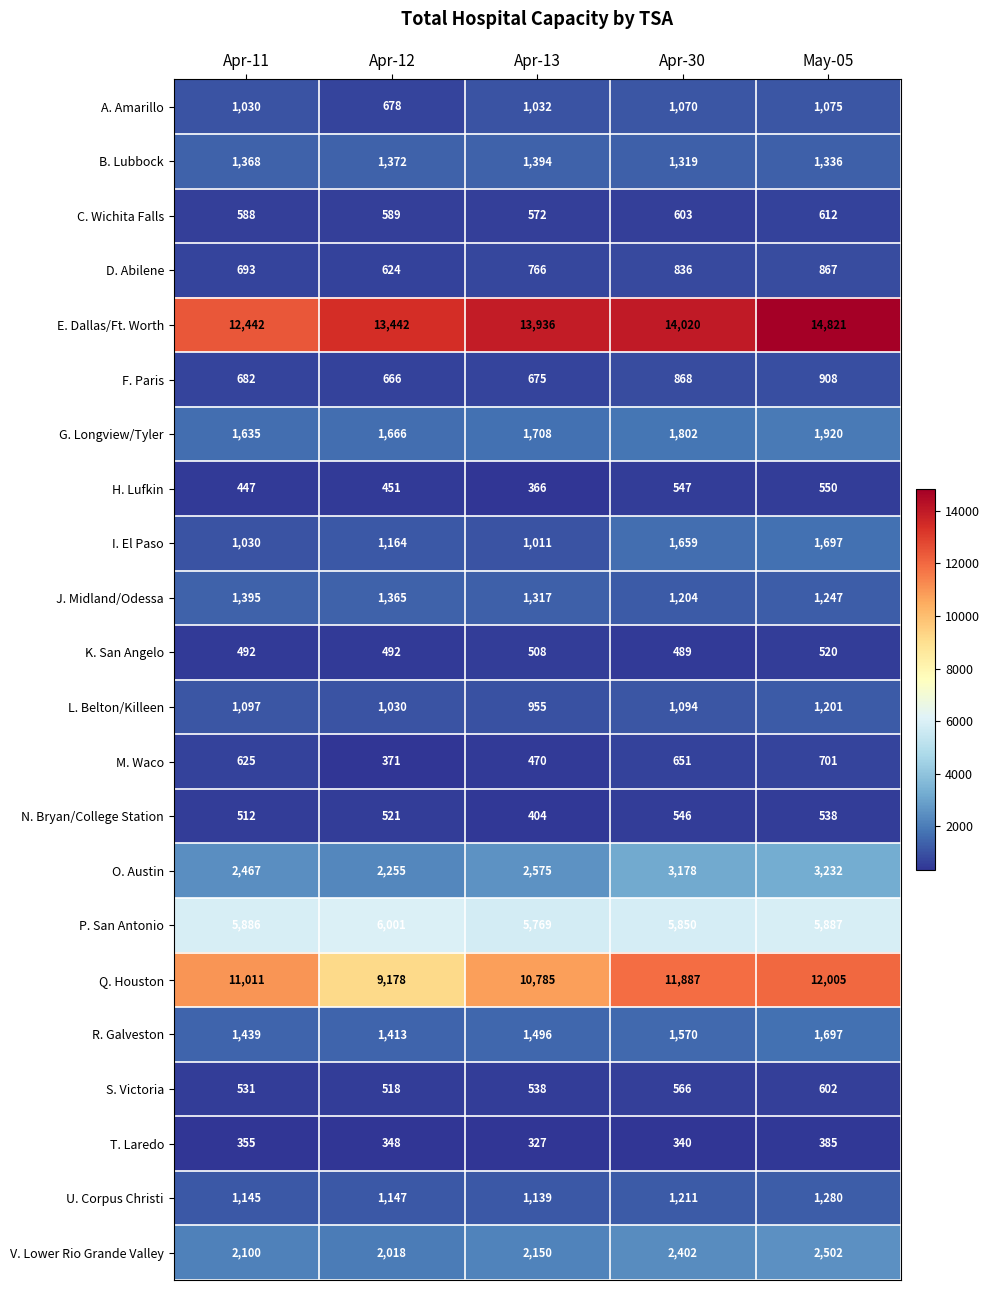

Which series has the widest spread of values?

Q. Houston